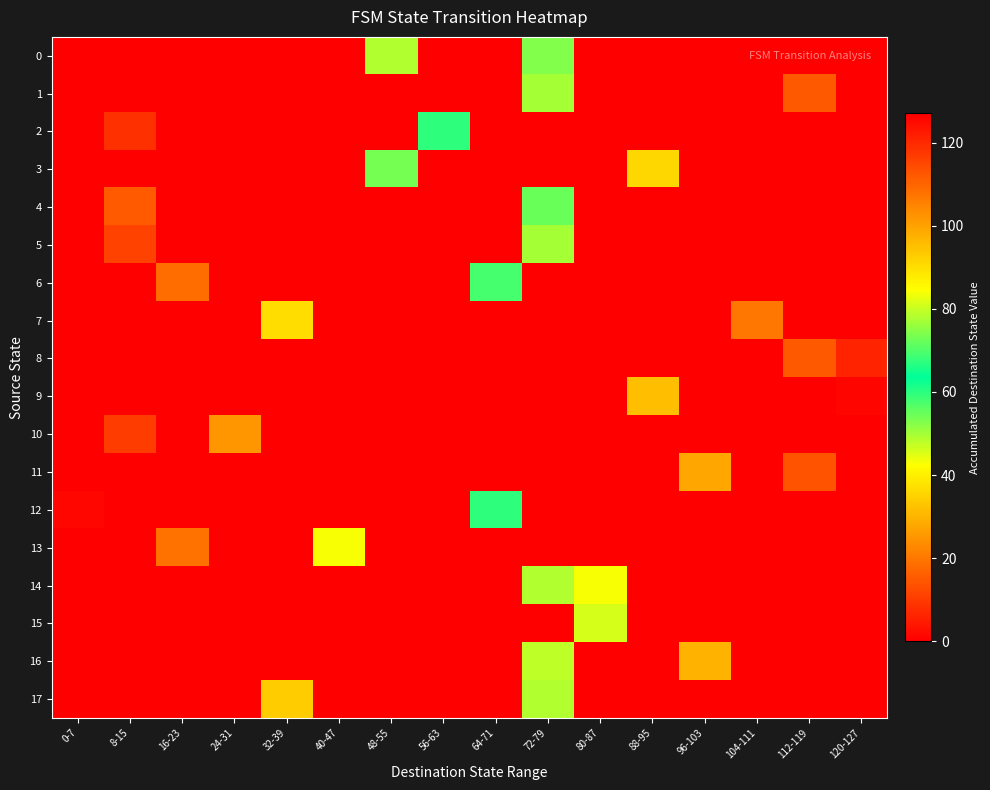

At which category is the sum across all series the highest?

72-79